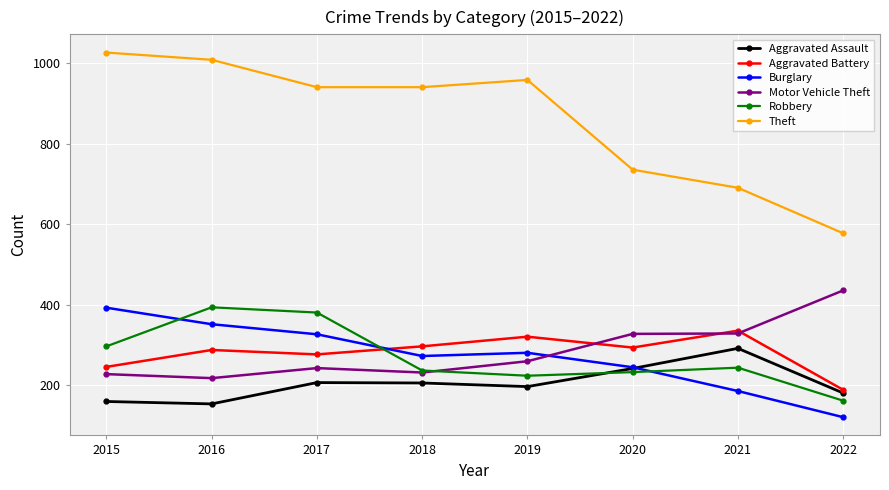

Where is the first local minimum for Burglary?

2018